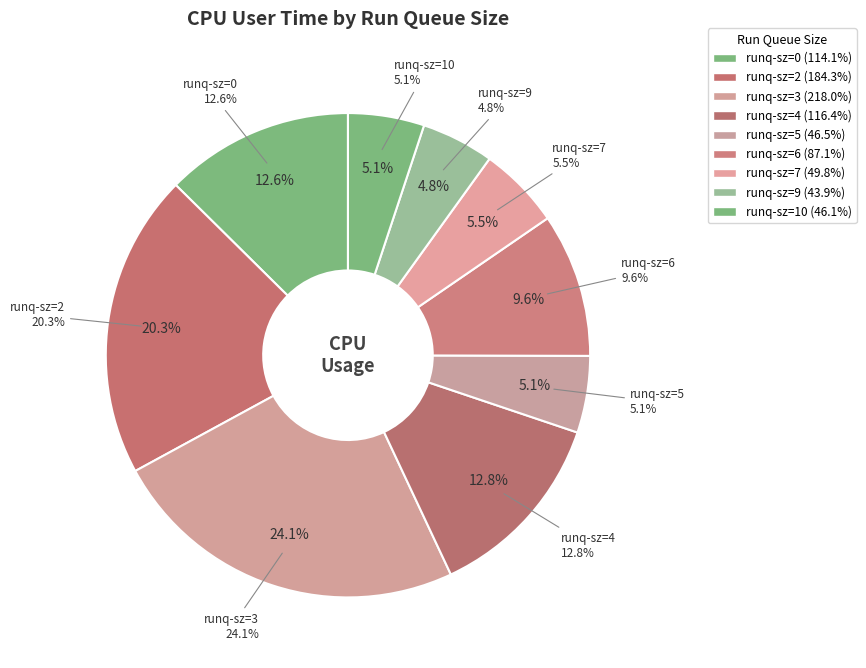

Is 0 the majority of the pie?

No